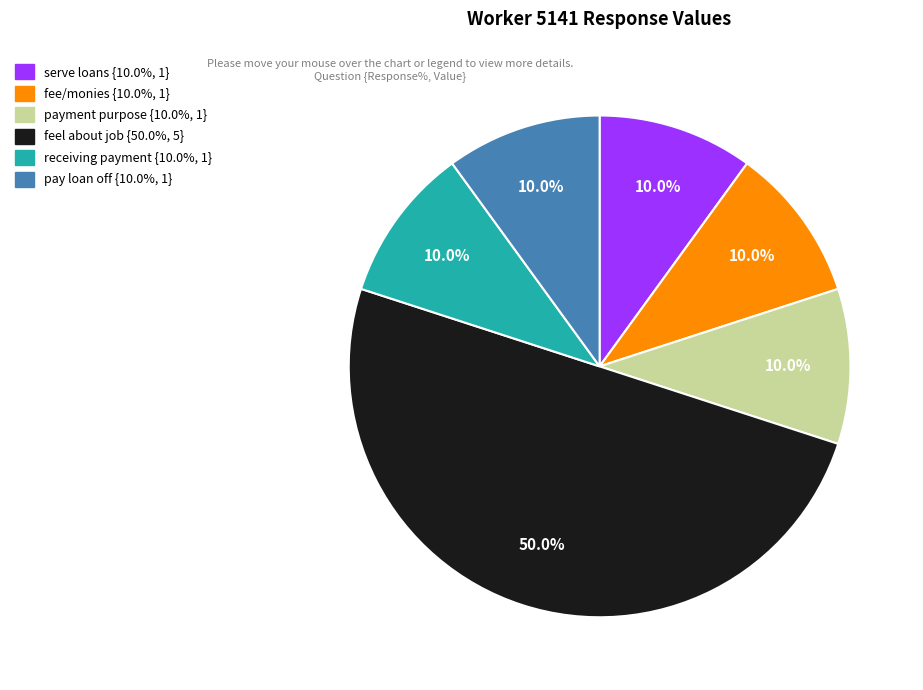

Which slice is the largest?

feel about job {50.0%, 5}